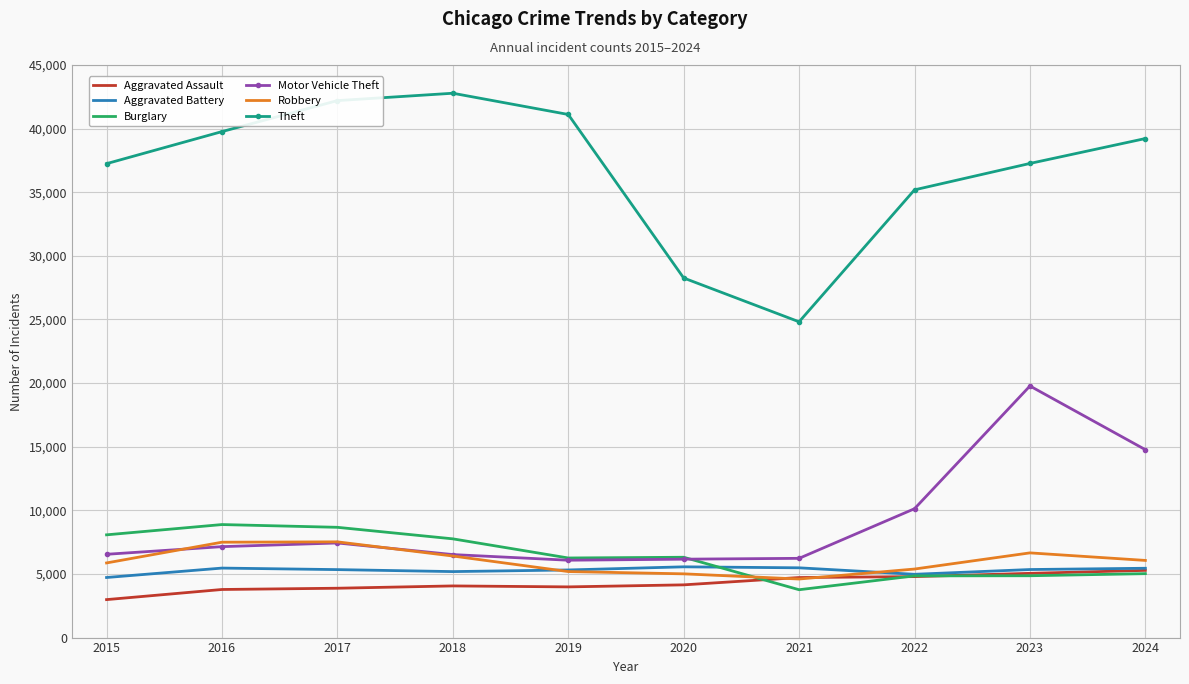

What value does the Burglary series have at 2017, to the nearest 100?

8700